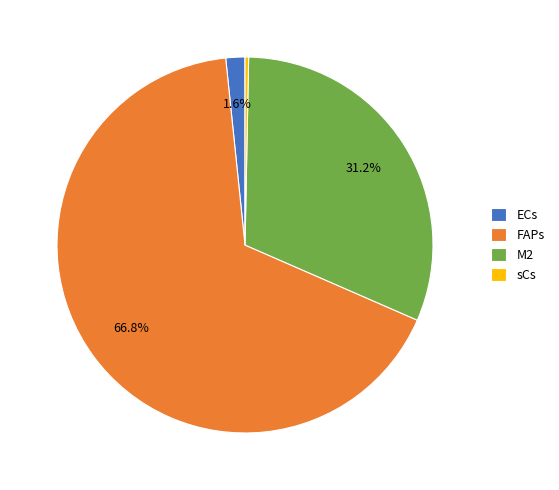

How many segments does this pie chart have?

4